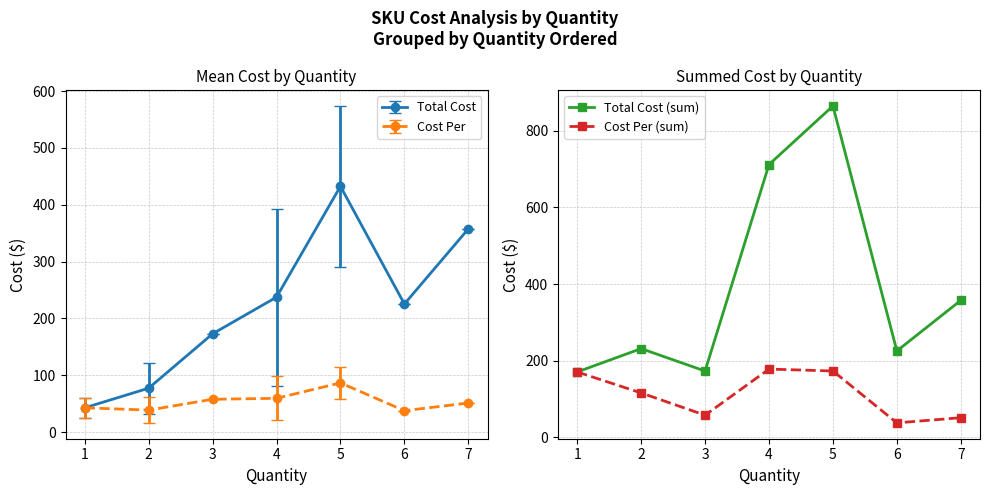

At how many categories does at least one series exceed 742?

1